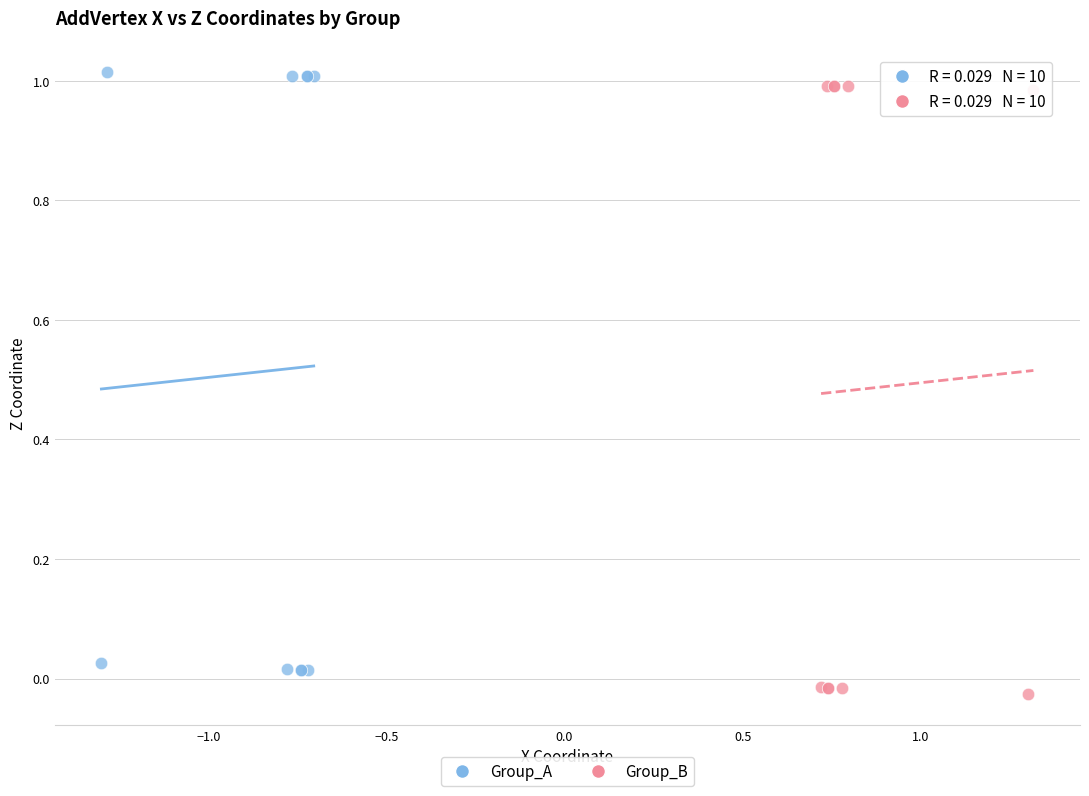

What are all the series names shown in the legend?

Group_A, Group_B